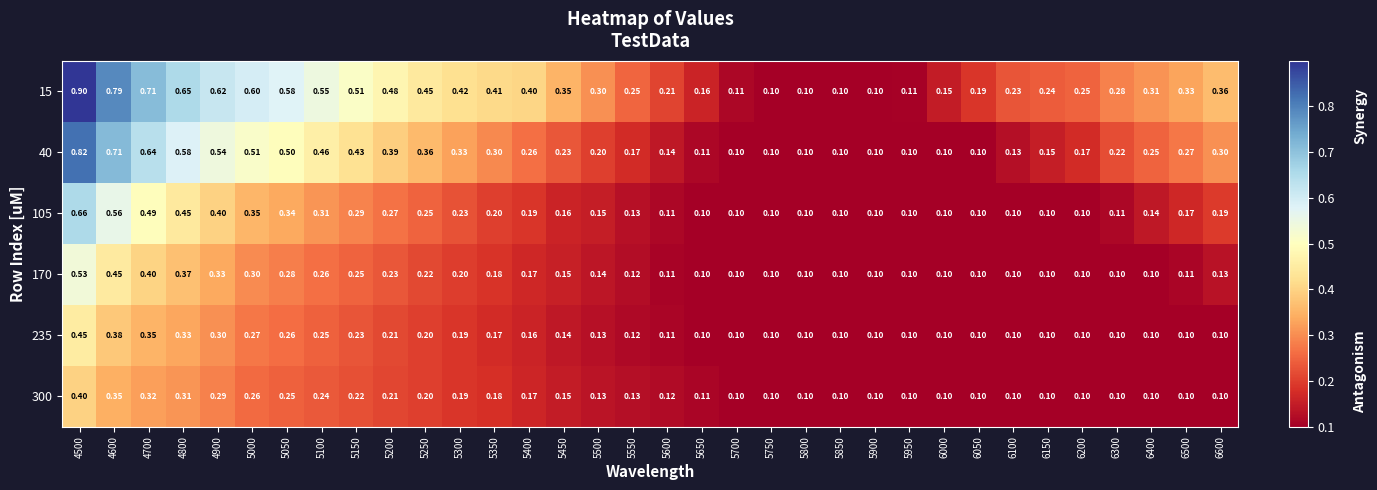

Is the value of 300 at 6400 greater than the value of 40 at 5200?

No